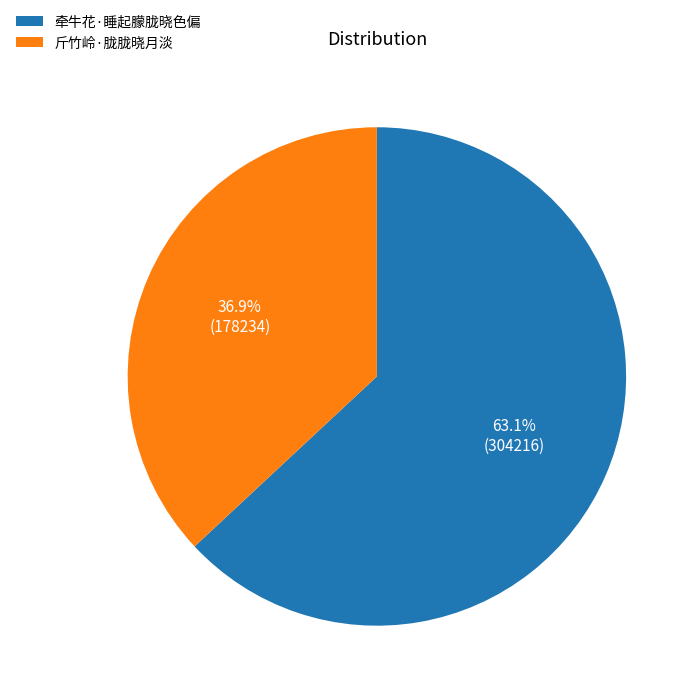

Which category has the smallest portion of the pie?

斤竹岭·胧胧晓月淡